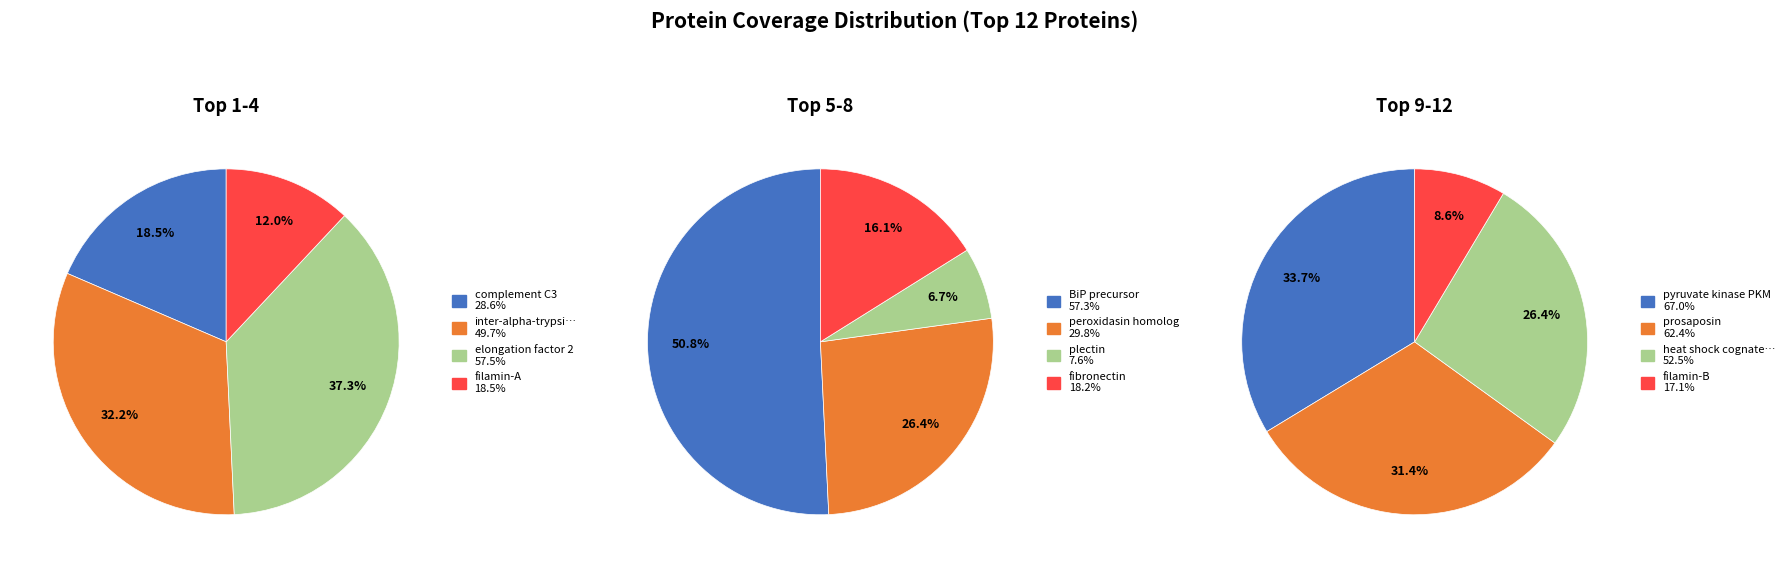

What is the smallest slice in the pie chart?

plectin